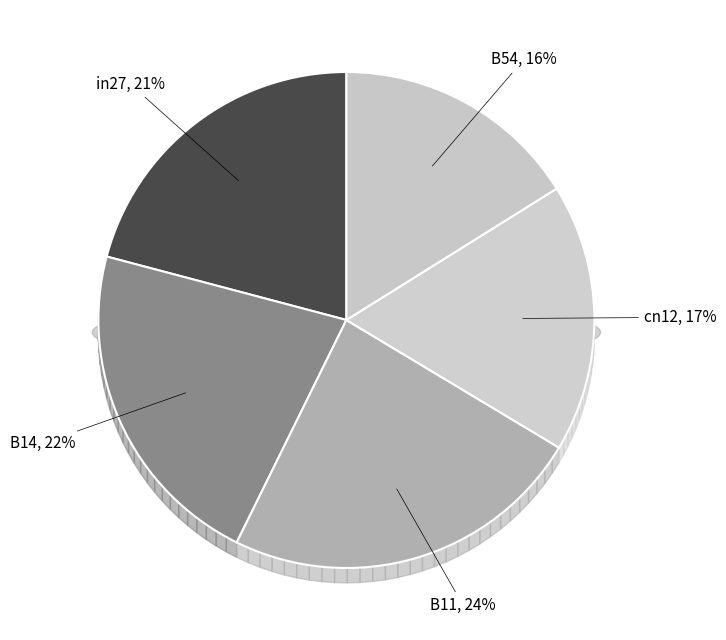

How many segments does this pie chart have?

5